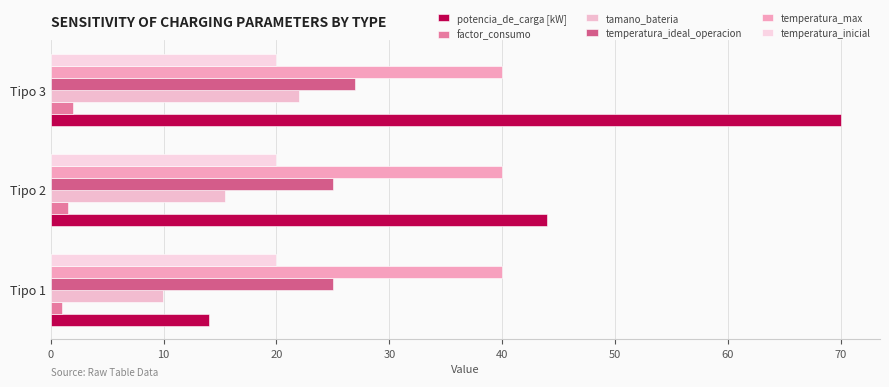

How many series are shown in this chart?

6